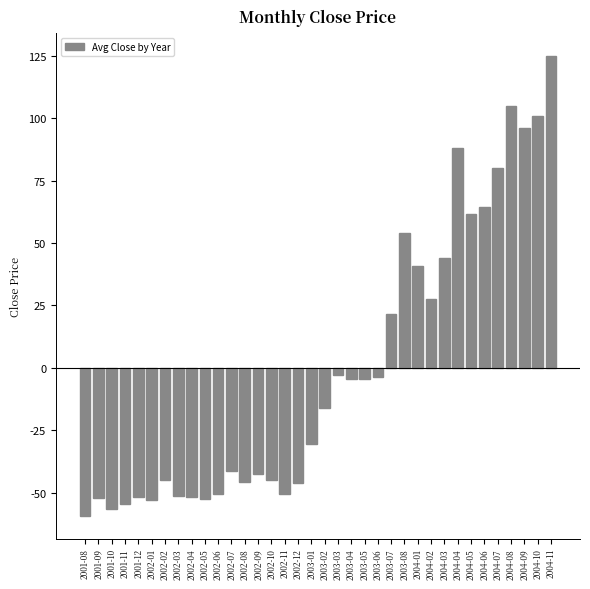

What is the label of the 16th bar from the left?

2002-11